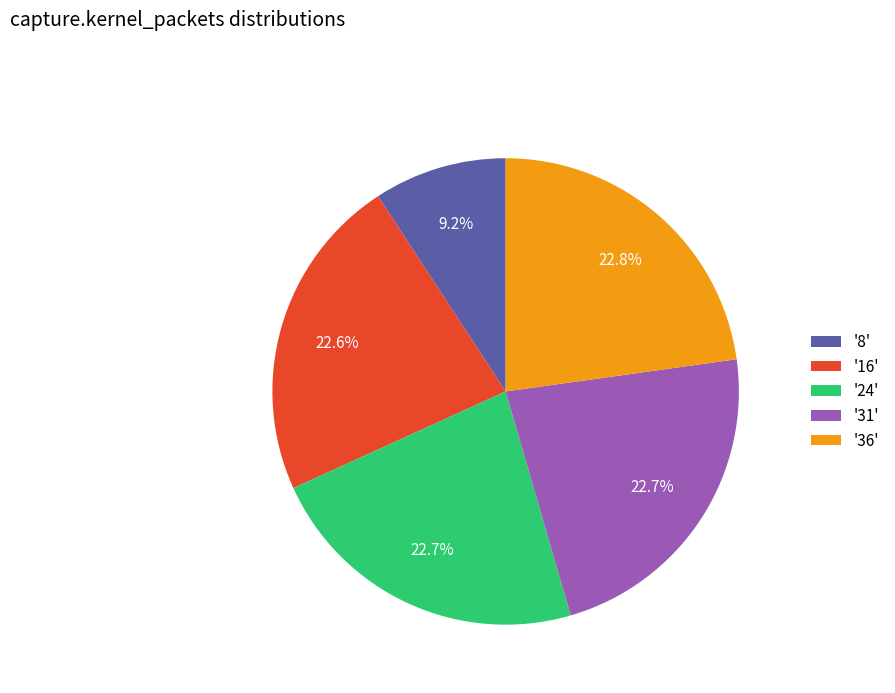

Which has a higher value, '8' or '31'?

'31'